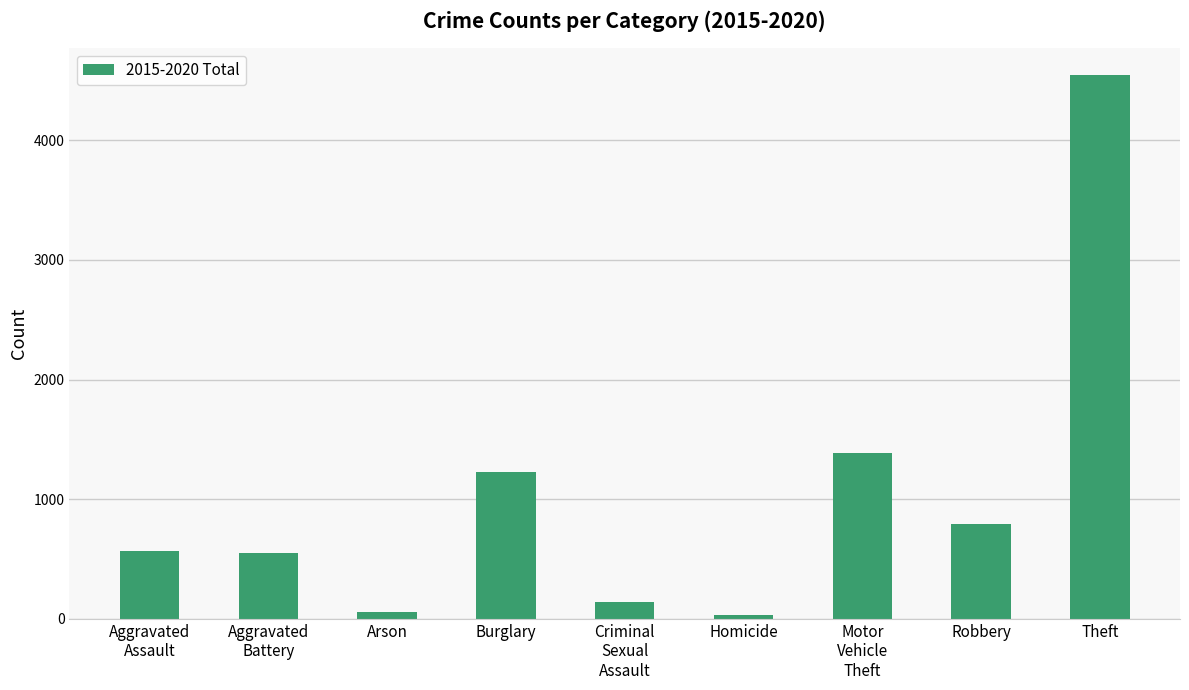

What is the difference between the maximum and minimum values?

4503